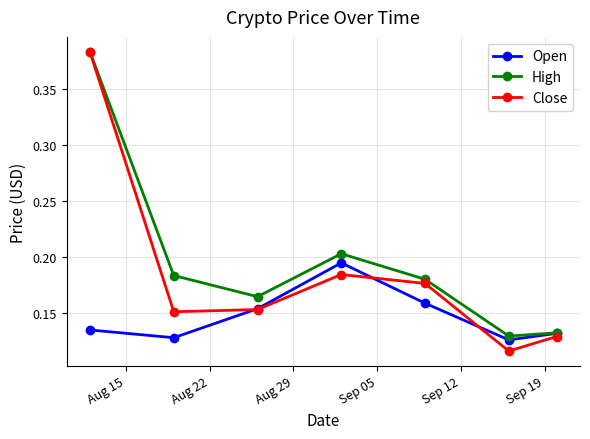

Rank the series by their average value, from lowest to highest.

Open, Close, High